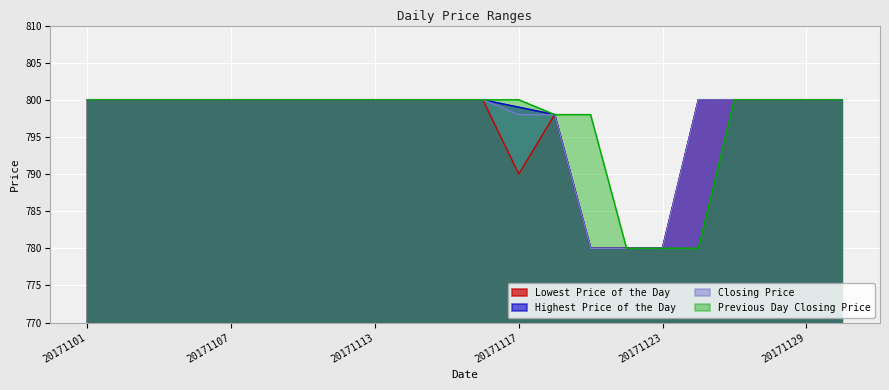

True or false: Closing Price has more than 0 interior local peaks.

False